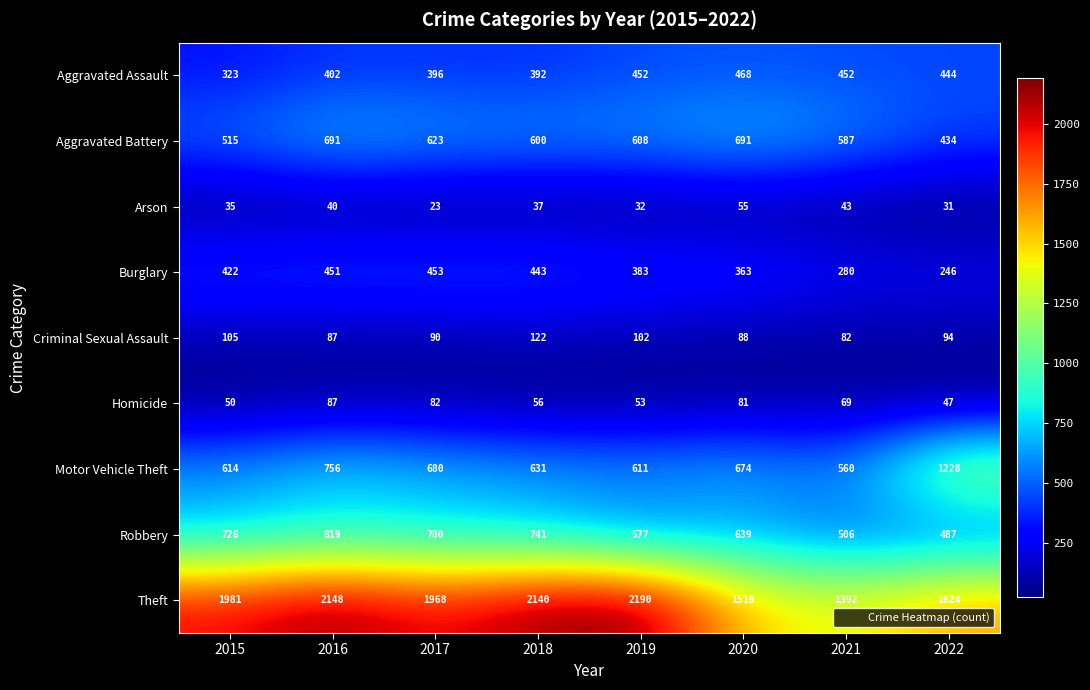

List the series in order of their peak value, lowest first.

Arson, Homicide, Criminal Sexual Assault, Burglary, Aggravated Assault, Aggravated Battery, Robbery, Motor Vehicle Theft, Theft